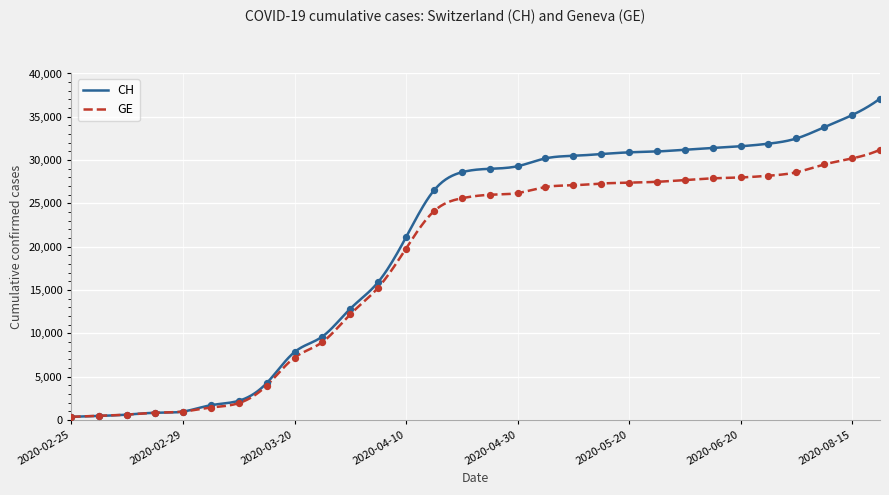

What are all the series names shown in the legend?

CH, GE